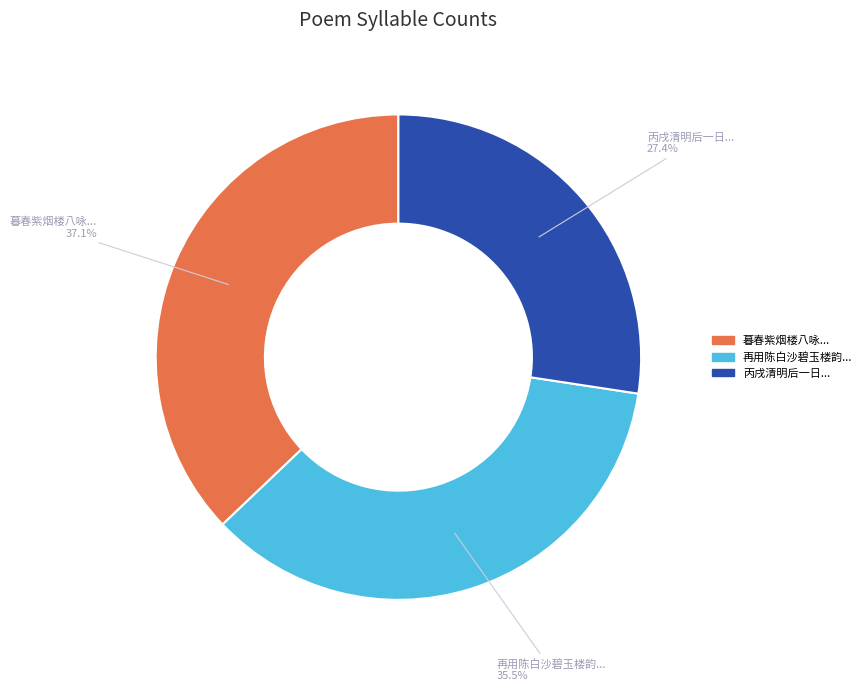

Is there a majority slice in this chart?

No